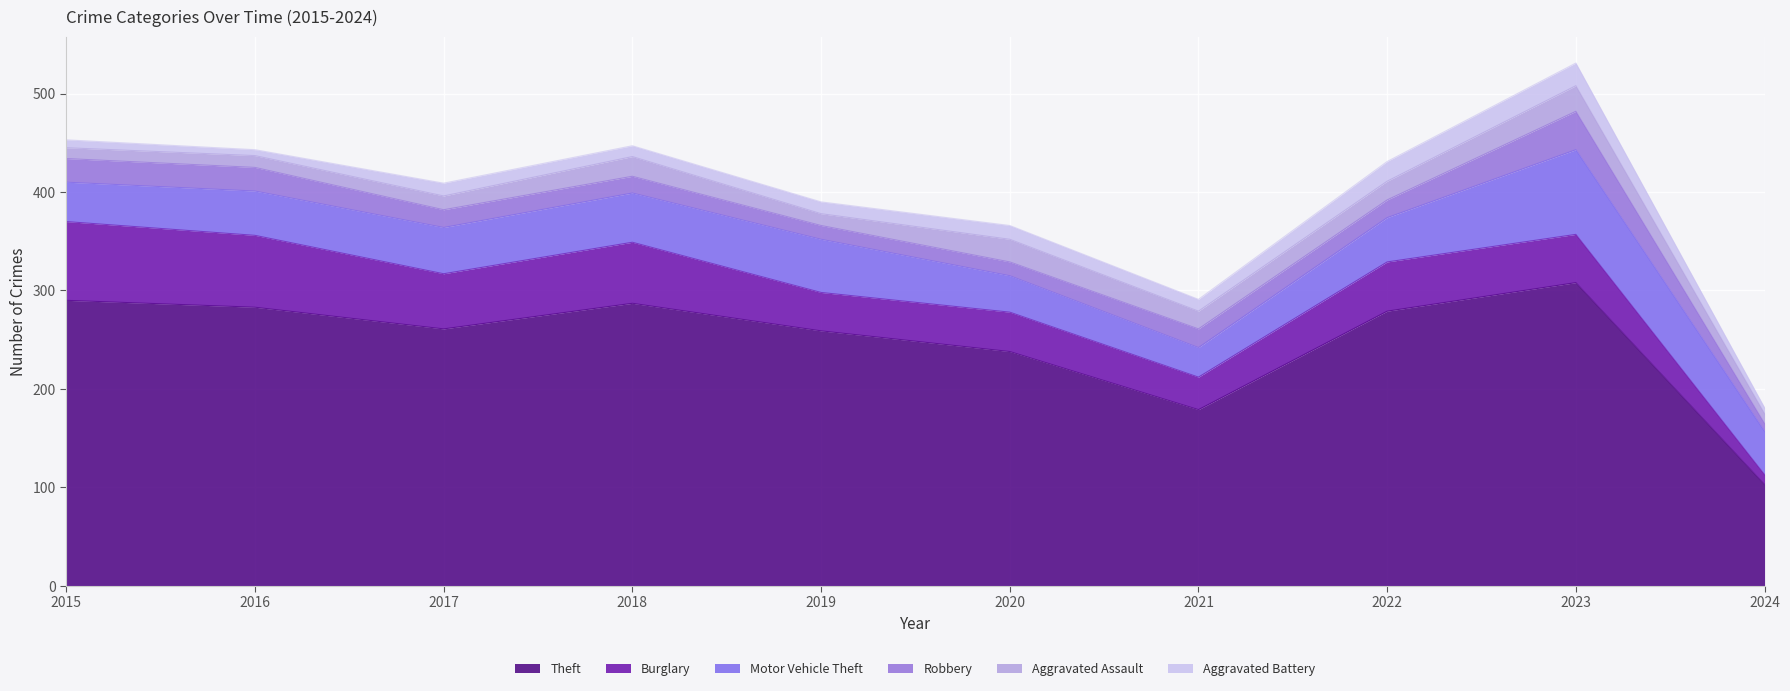

Rank the series by their maximum value, from highest to lowest.

Theft, Motor Vehicle Theft, Burglary, Robbery, Aggravated Assault, Aggravated Battery